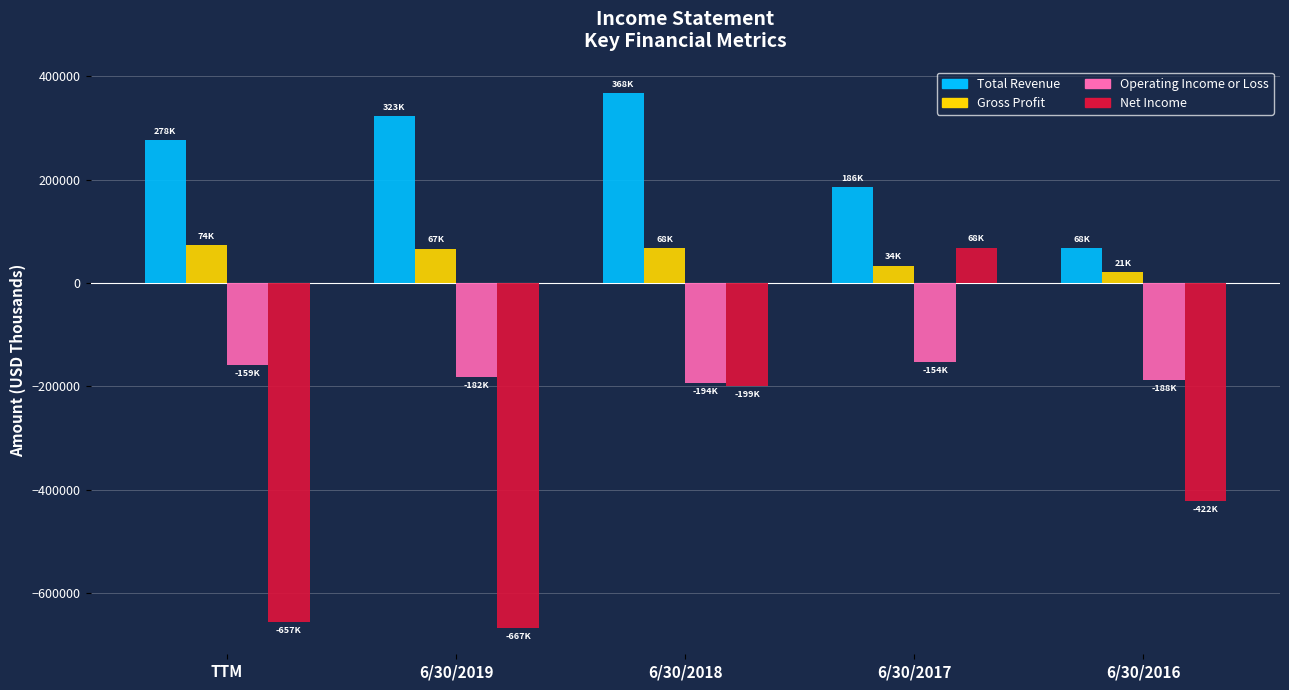

Where is Operating Income or Loss nearest to the value -174038?

6/30/2019